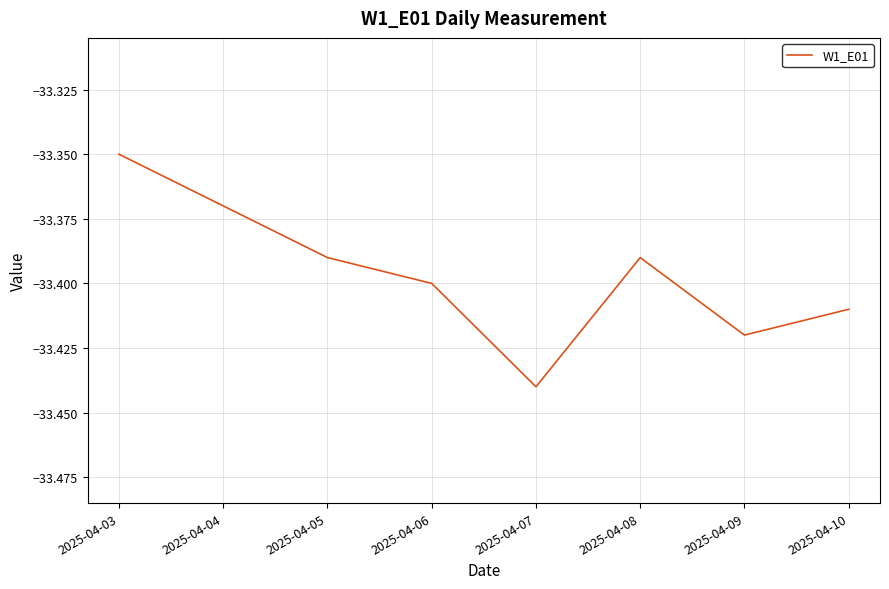

Where is the first local minimum?

2025-04-07